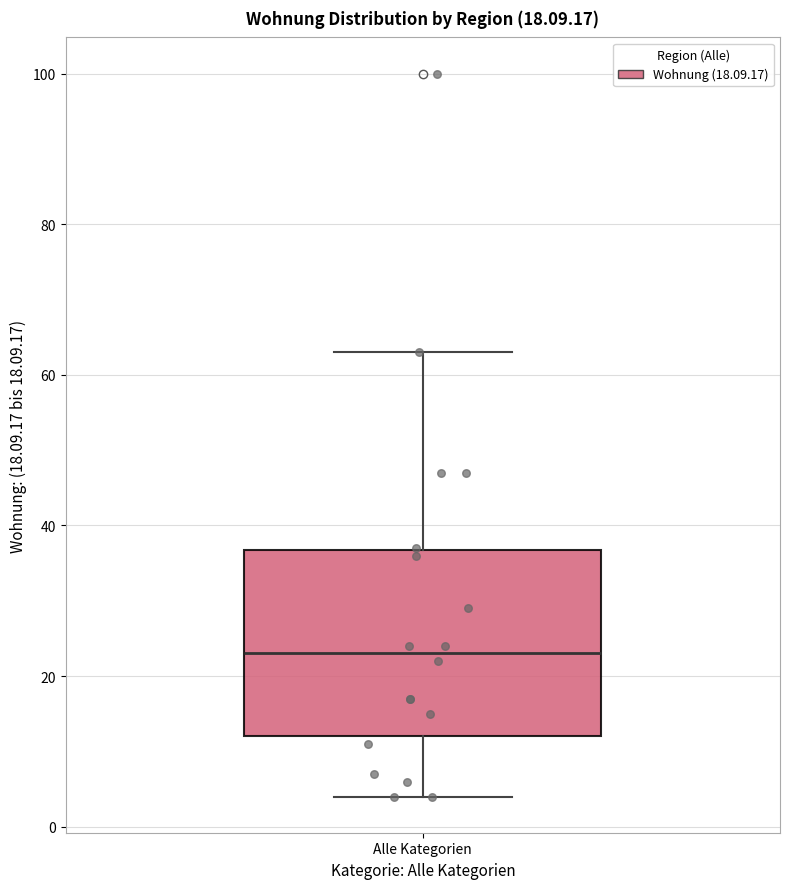

Transcribe this box plot: give where the median line is, the range the box spans, and where the two whiskers end, as read against the y-axis. The values are not printed on the chart, so give them approximately, as read against the axis.

median 24, box 12 to 36, whiskers 4 to 64